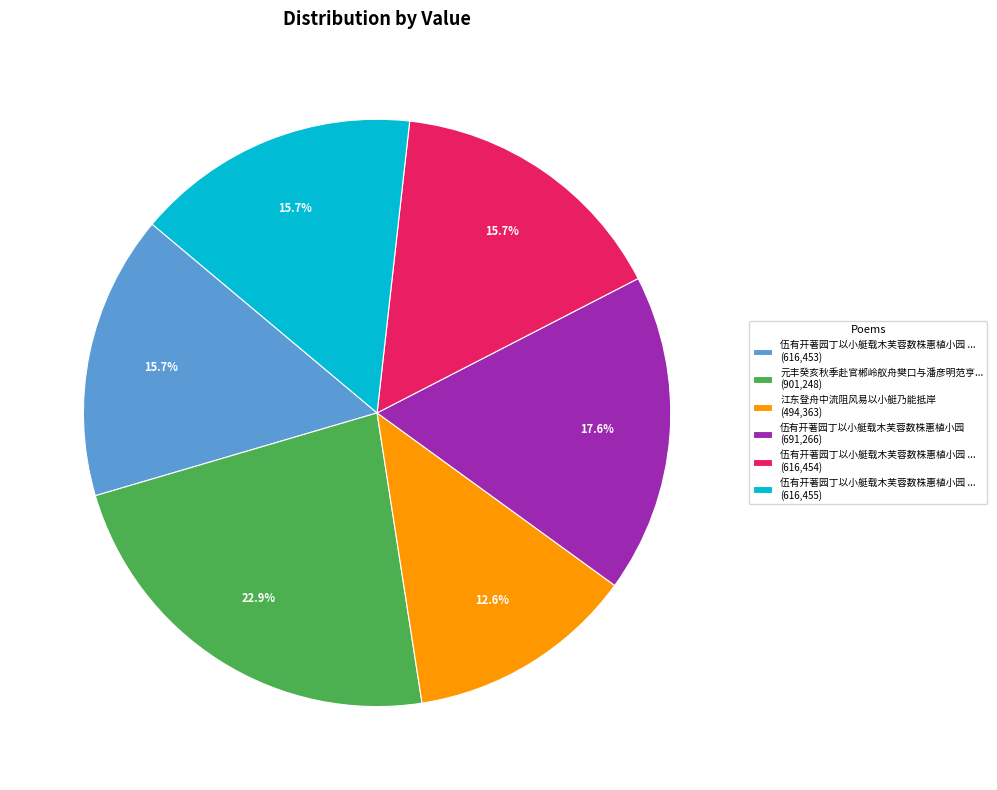

What percentage do 伍有开著园丁以小艇载木芙蓉数株惠植小园 ... (616,453) and 伍有开著园丁以小艇载木芙蓉数株惠植小园 (691,266) together represent?

33.2%